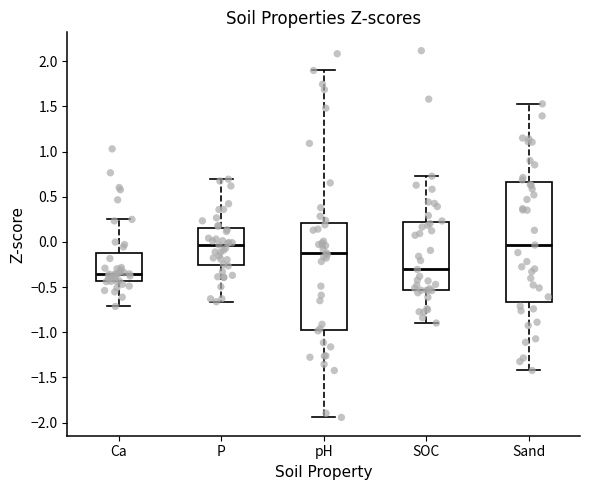

Where is the upper edge of the box for P on the y-axis? The values are not printed on the chart, so give them approximately, as read against the axis.

0.15